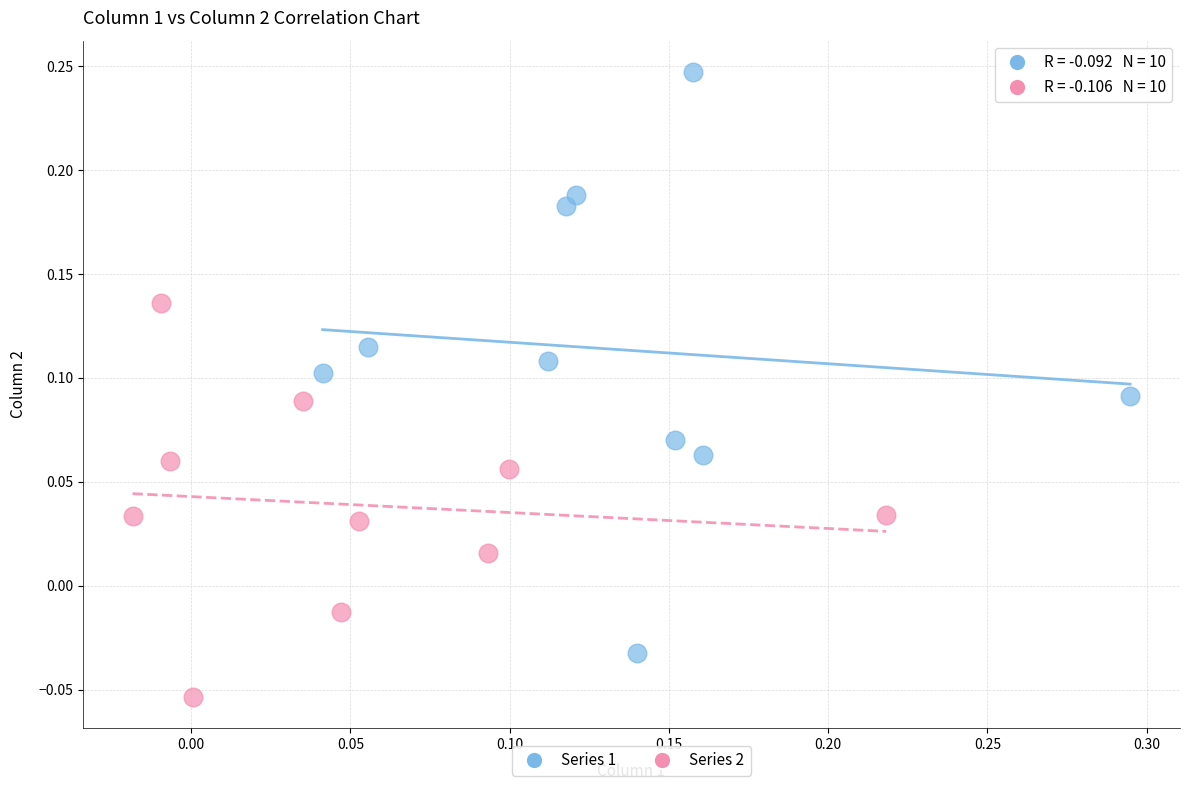

Which series has the widest spread of Y values?

Series 1